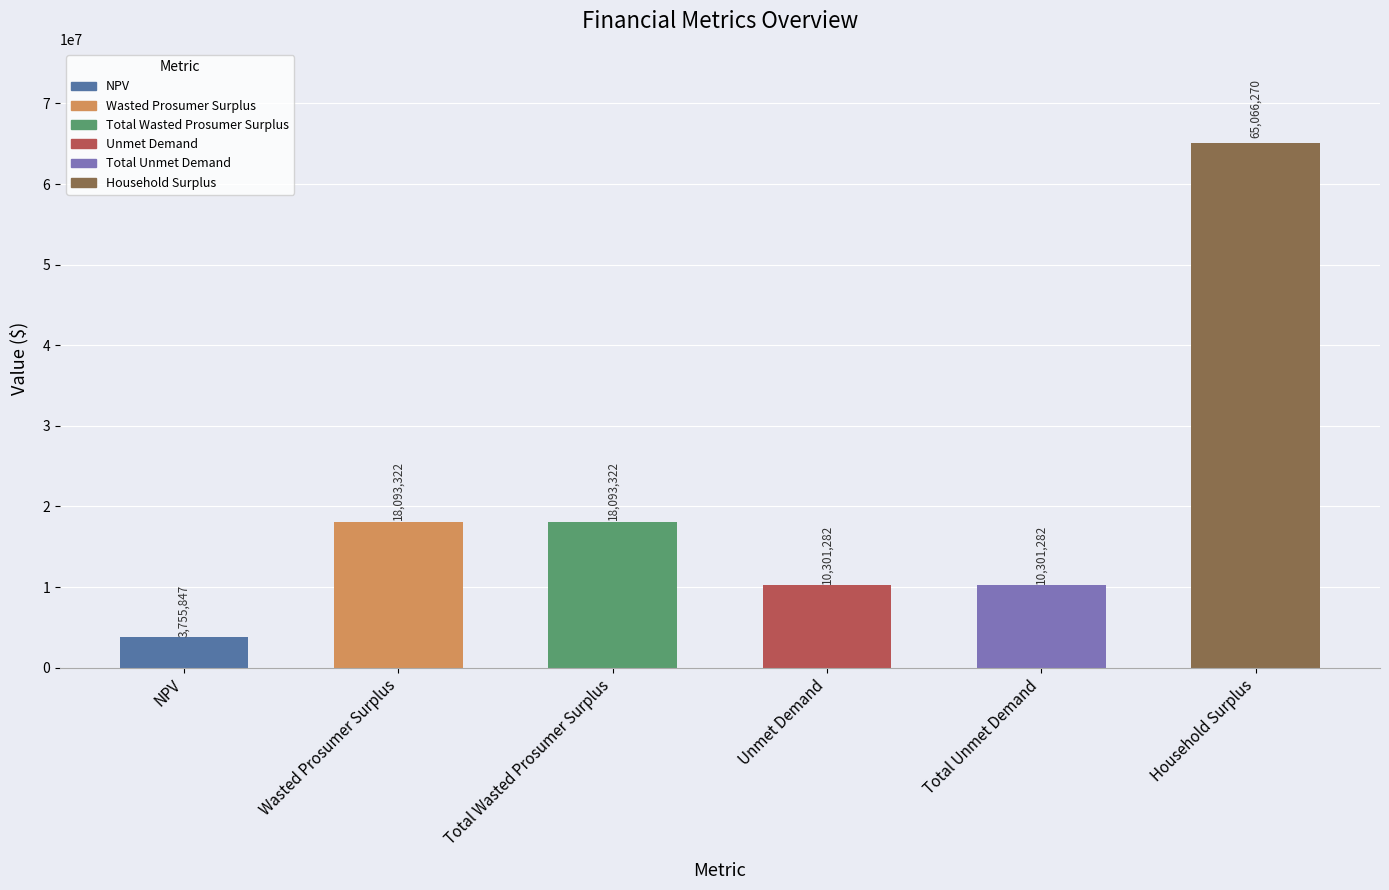

Are the bars horizontal?

No